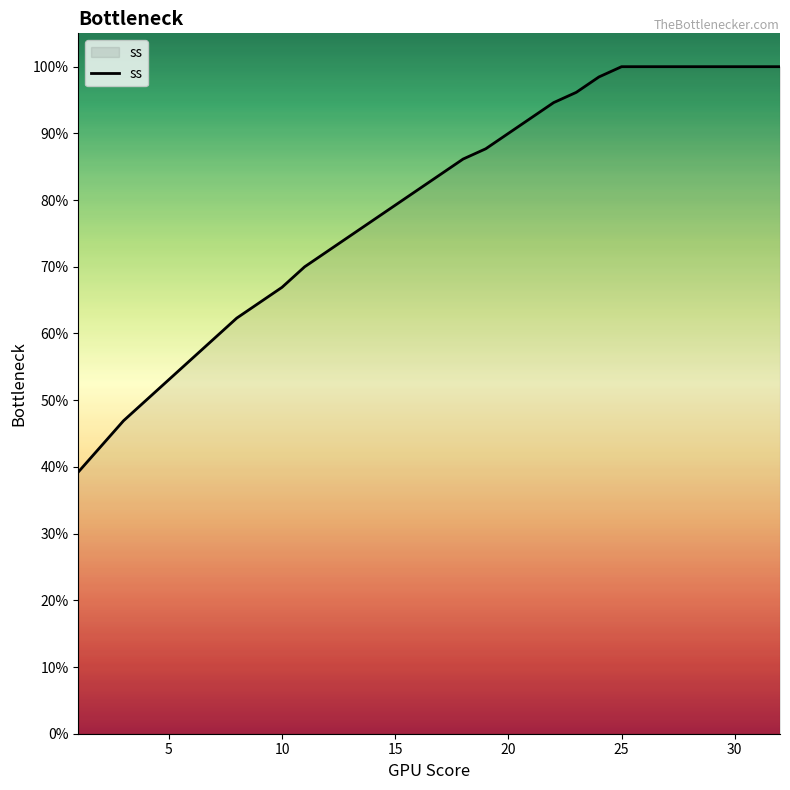

What is the greatest value displayed?

100.0